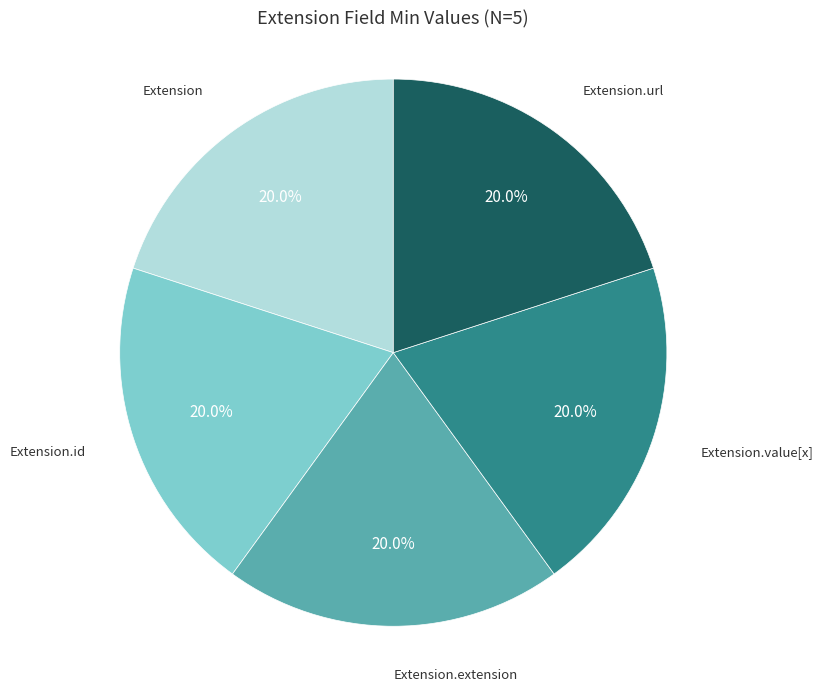

Does any single category account for the majority?

No